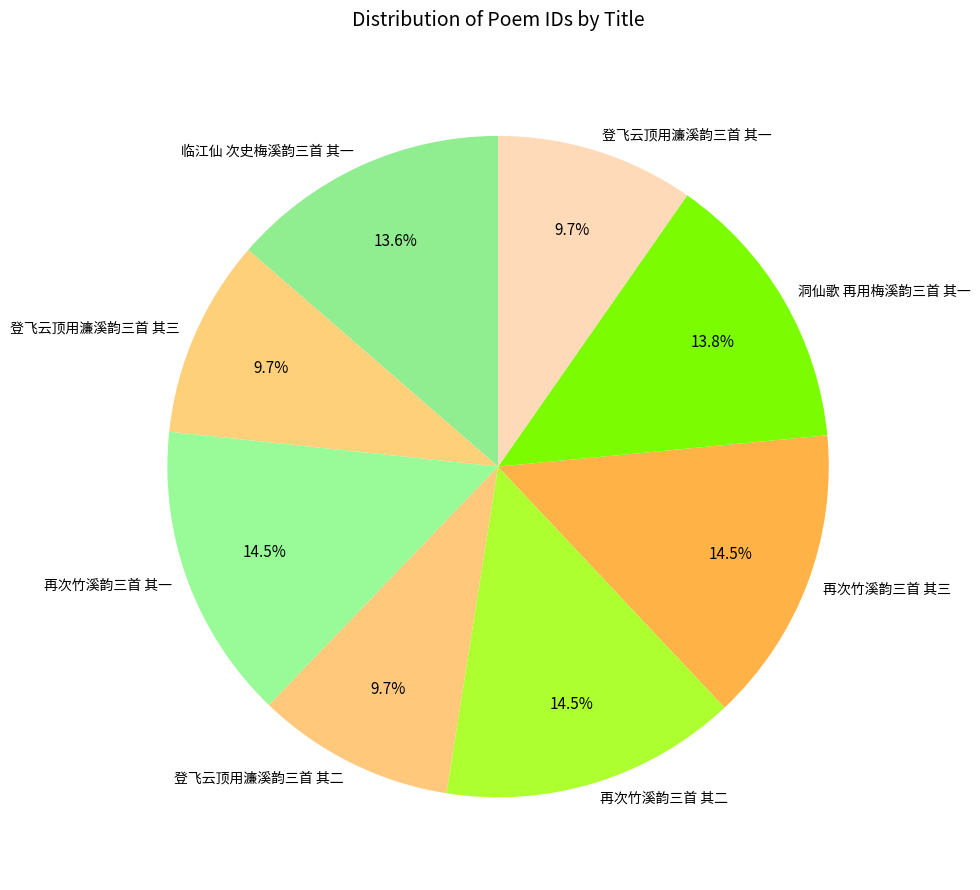

What percentage is the 临江仙 次史梅溪韵三首 其一 slice, to the nearest percent?

14%